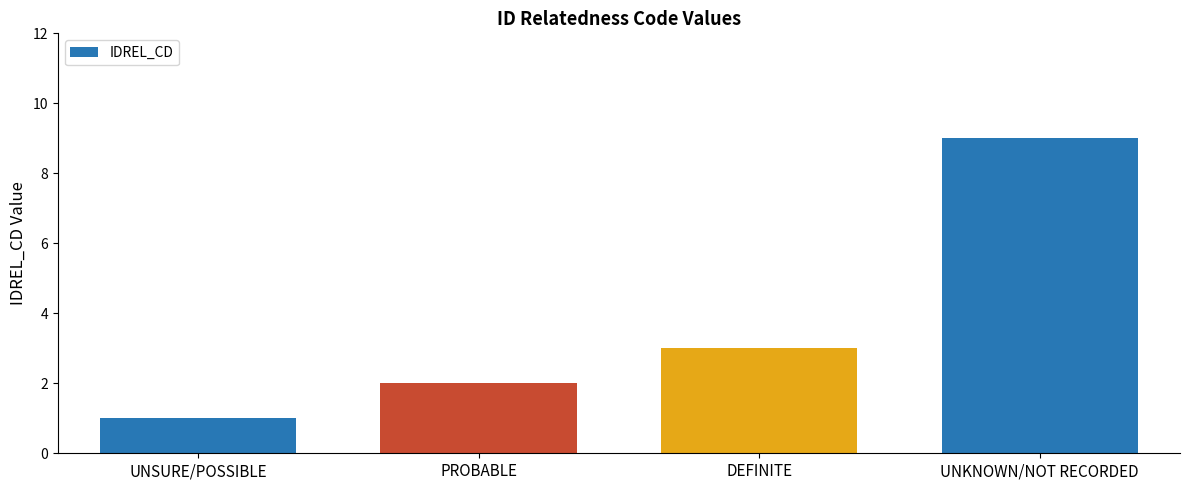

What is the minimum value shown in the chart?

1